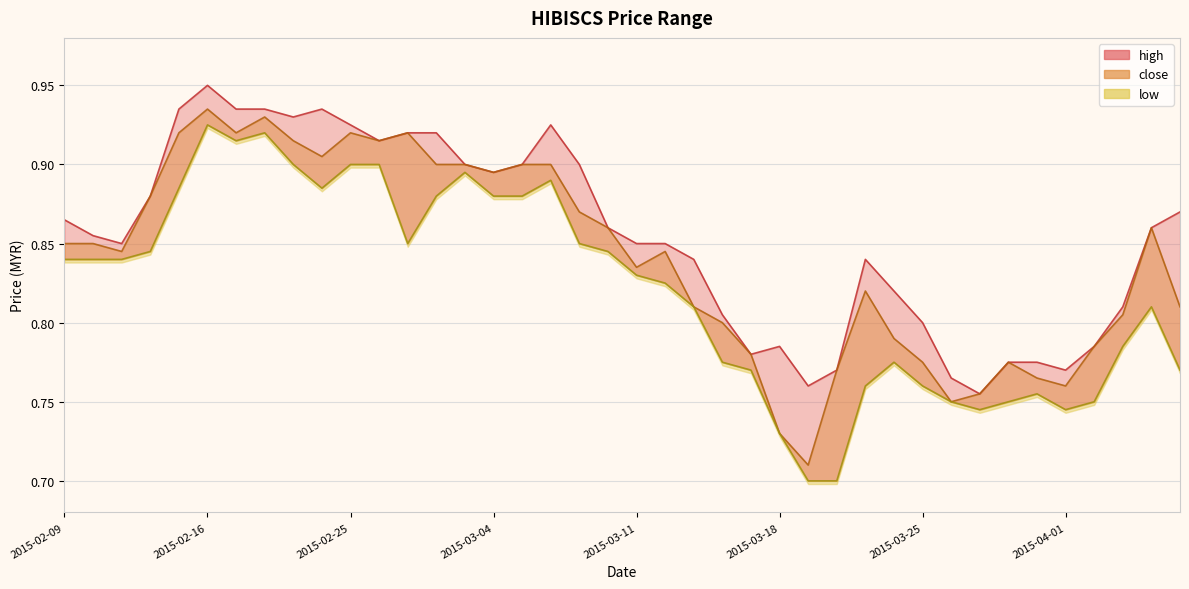

Where is the first local maximum for high?

2015-02-16